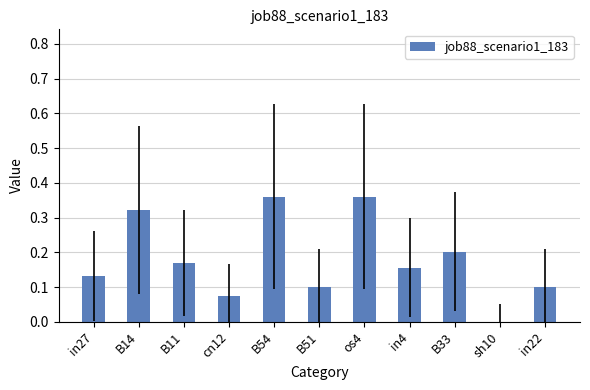

What is the change in value from B11 to os4?

+0.2